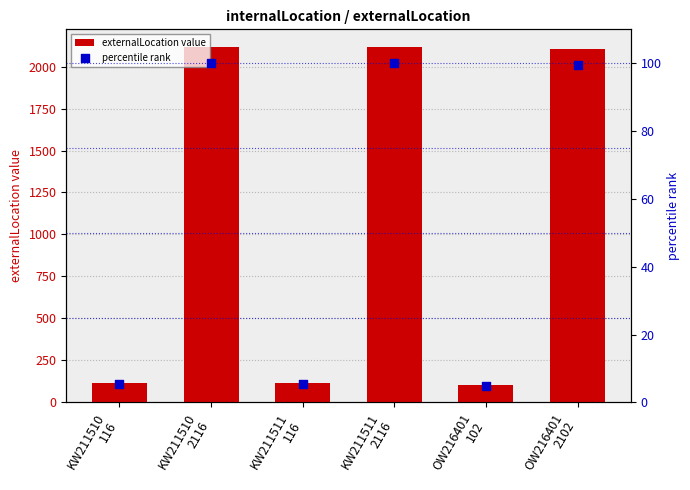

Which series contains the lowest Y value?

percentile rank